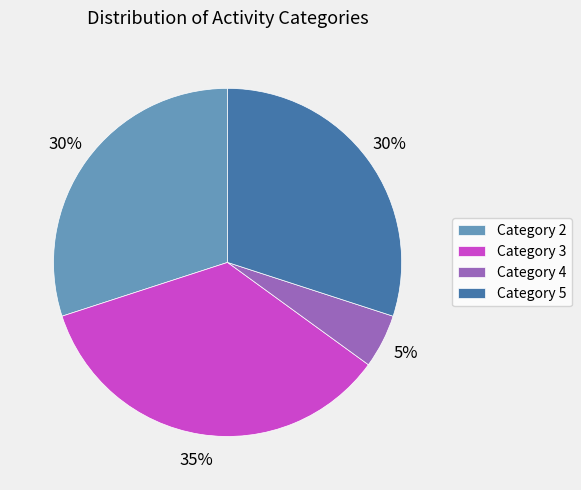

Count the number of slices in the pie.

4